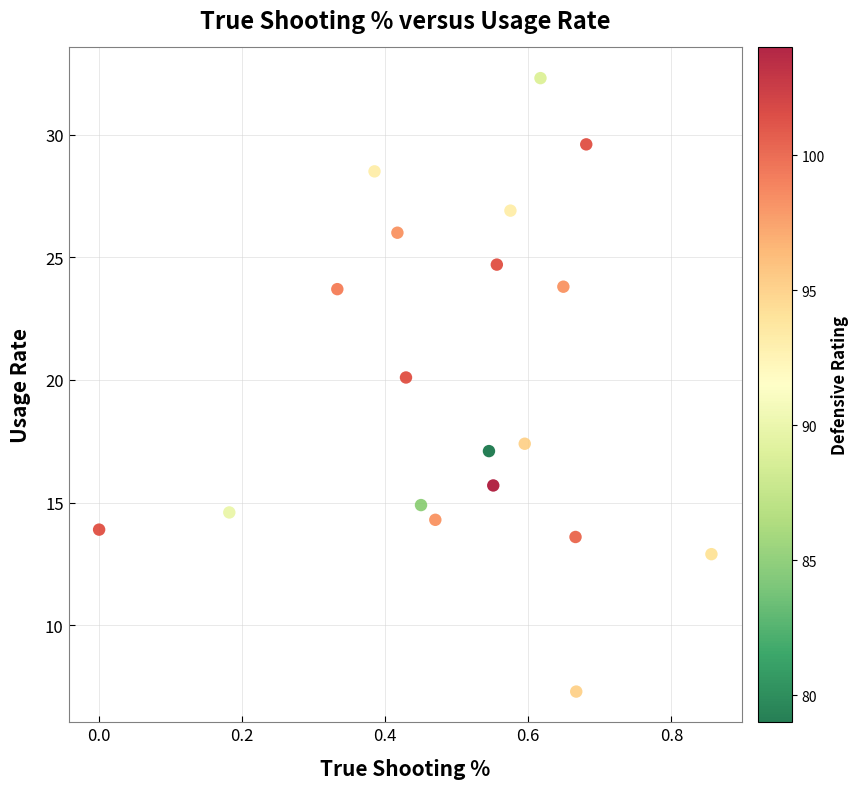

What is the range of Y values (max minus min)?

25.0